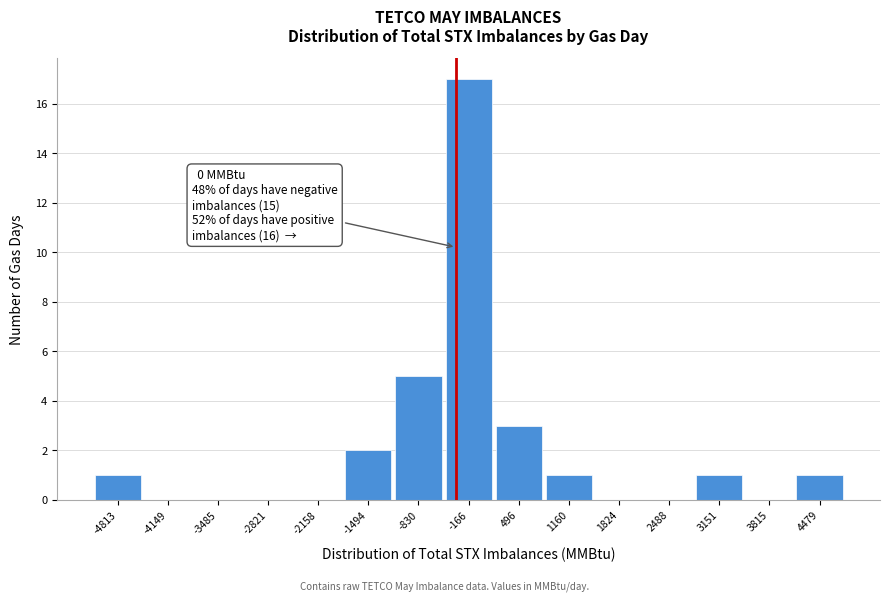

Reading right to left, transcribe all the data shown in this chart.

4479=1	3815=0	3151=1	2488=0	1824=0	1160=1	496=3	-166=17	-830=5	-1494=2	-2158=0	-2821=0	-3485=0	-4149=0	-4813=1